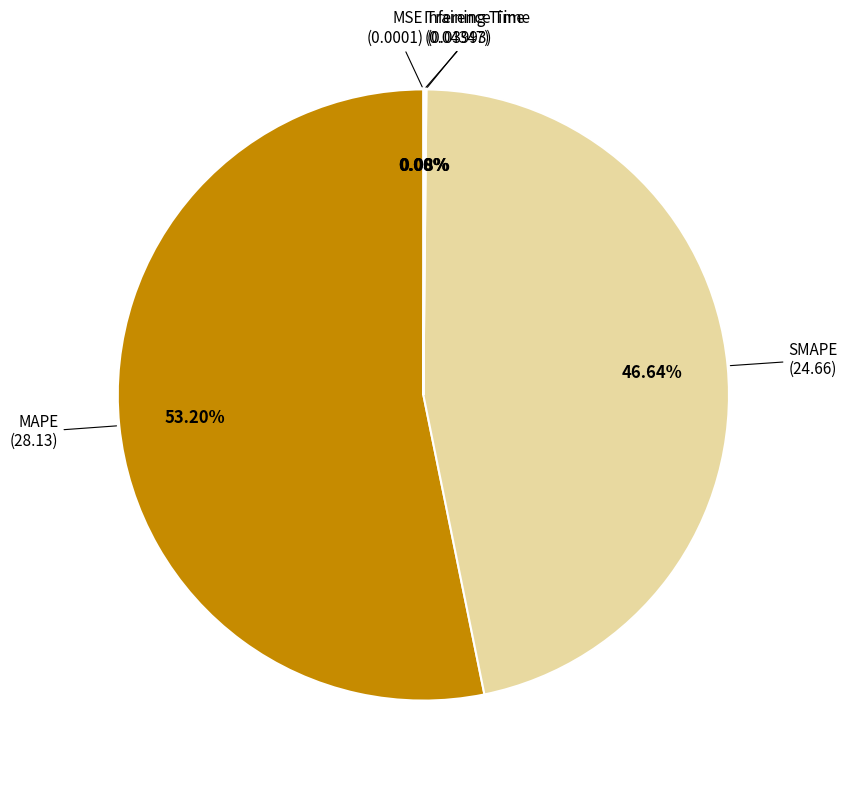

Count the number of slices in the pie.

5